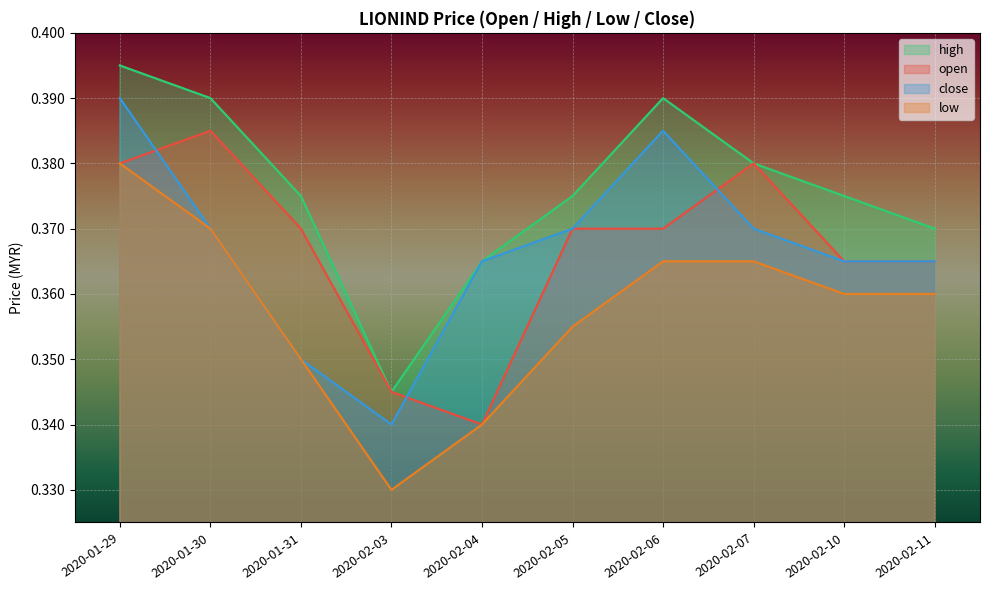

What is the value of the low point at the 7th from the left?

0.4